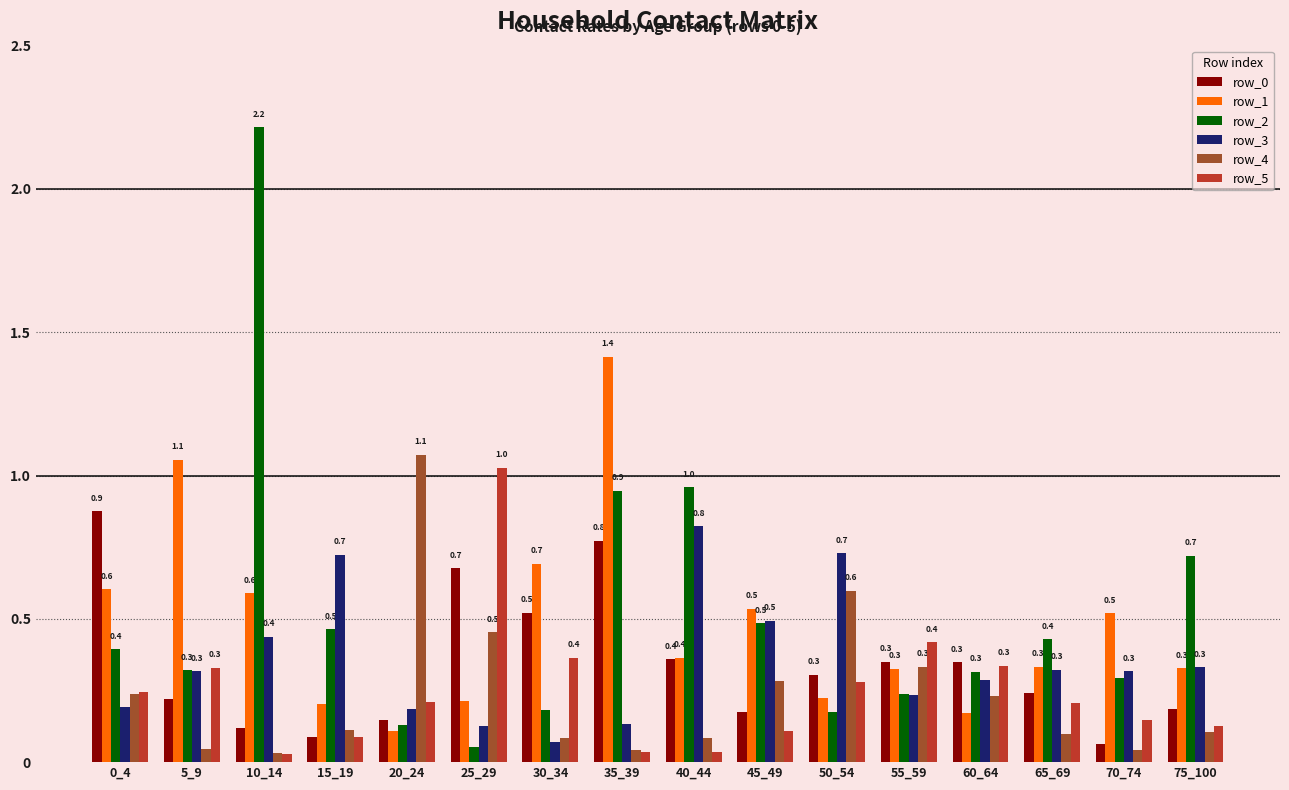

Which category has the lowest value in the row_1 series?

20_24